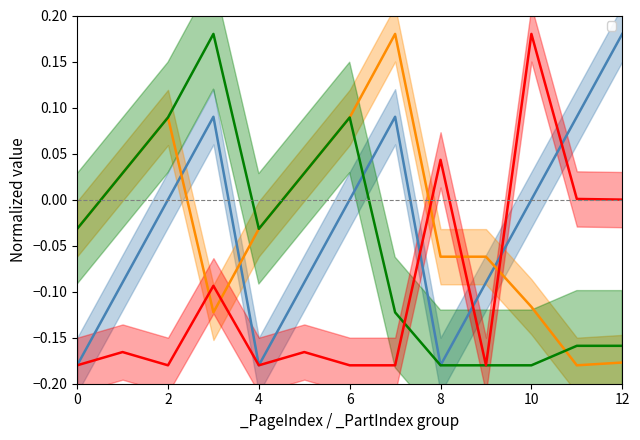

Is the value of _PartIndex at 9 greater than the value of _DirecX at 3?

Yes